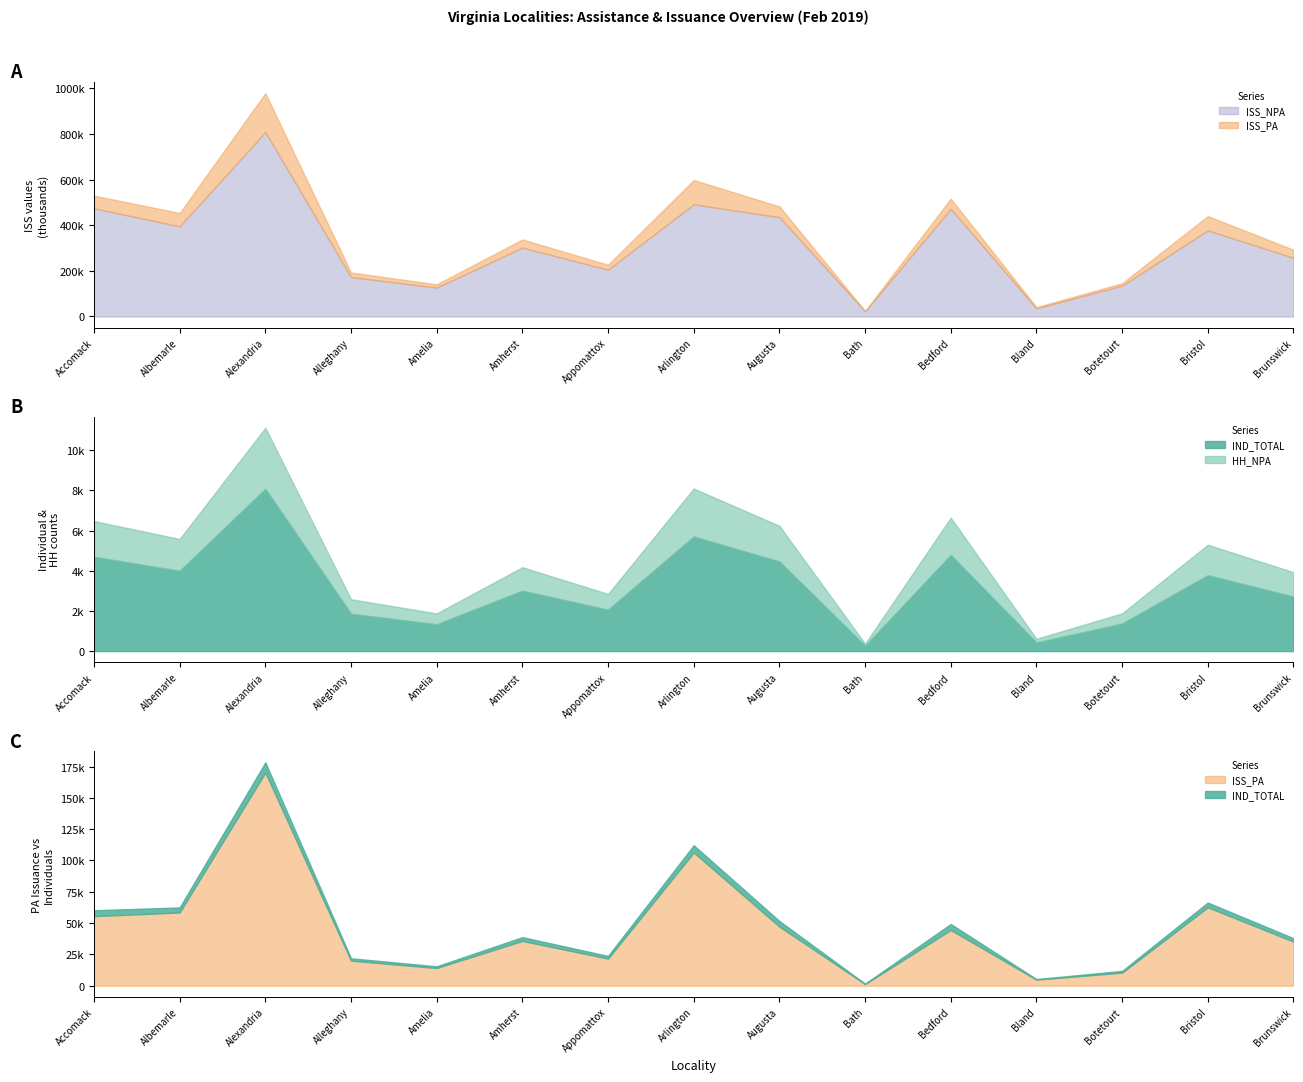

Which series has the widest spread of values?

ISS_NPA